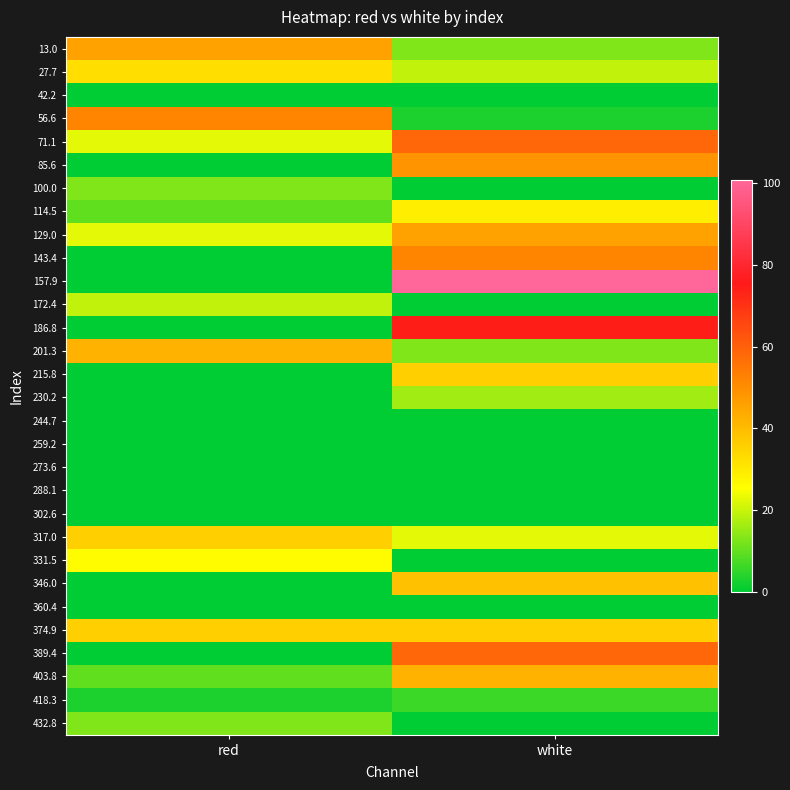

Between red and white, which is larger?

red